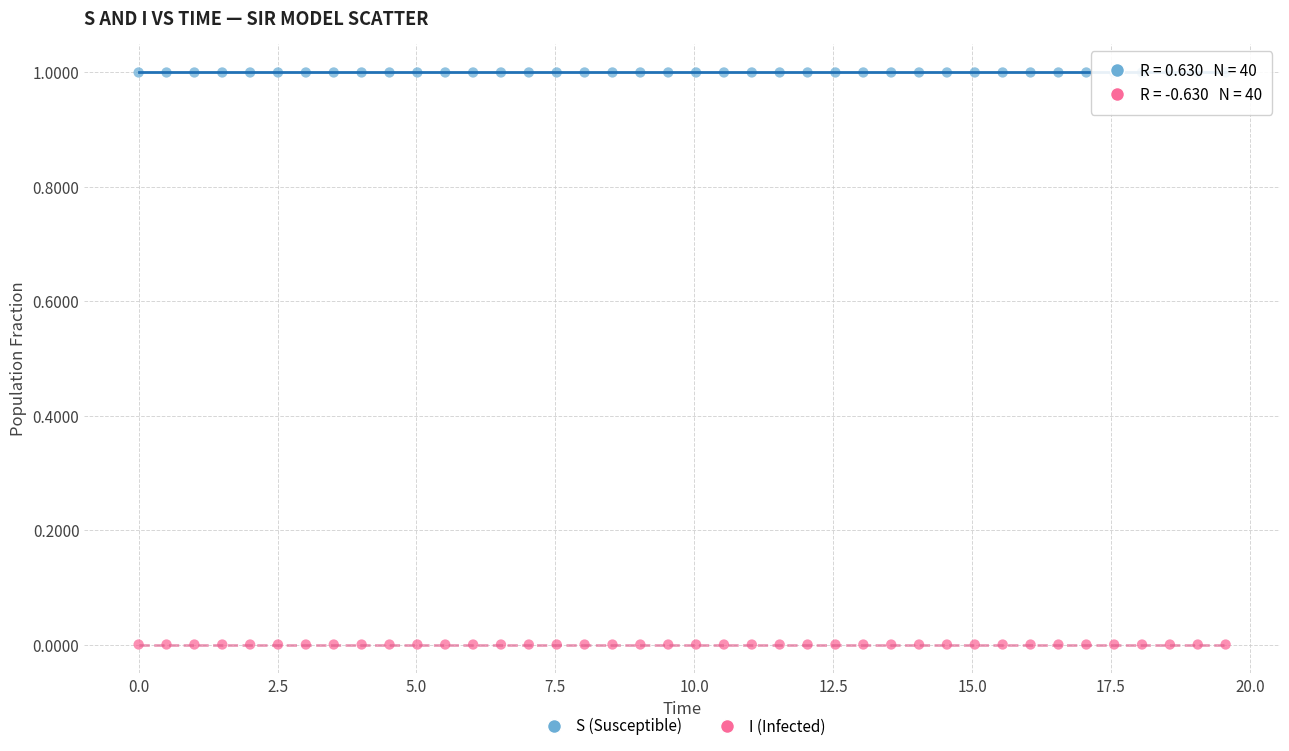

Which series contains the lowest Y value?

I (Infected)